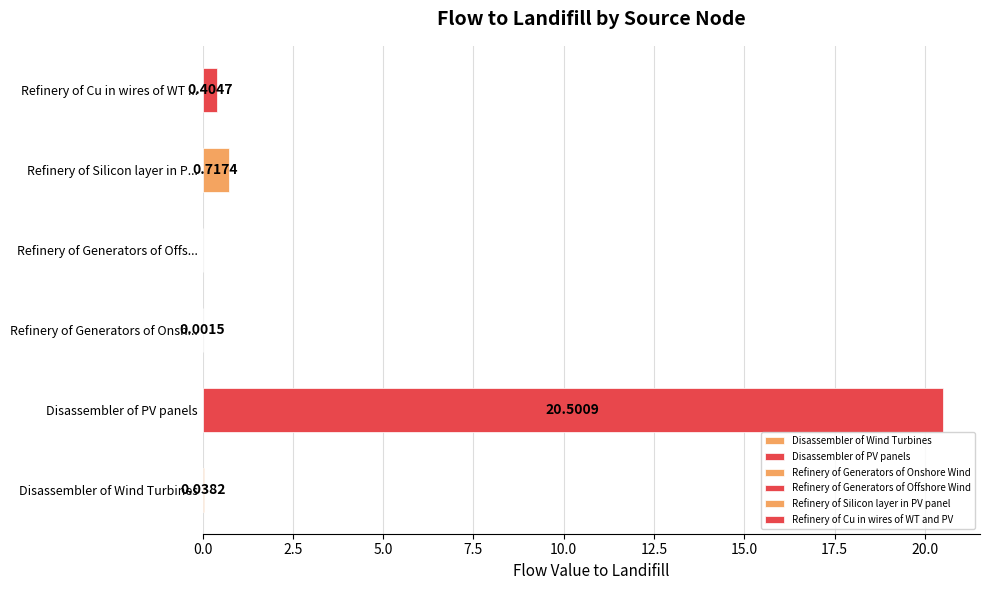

What is the greatest value displayed?

20.5